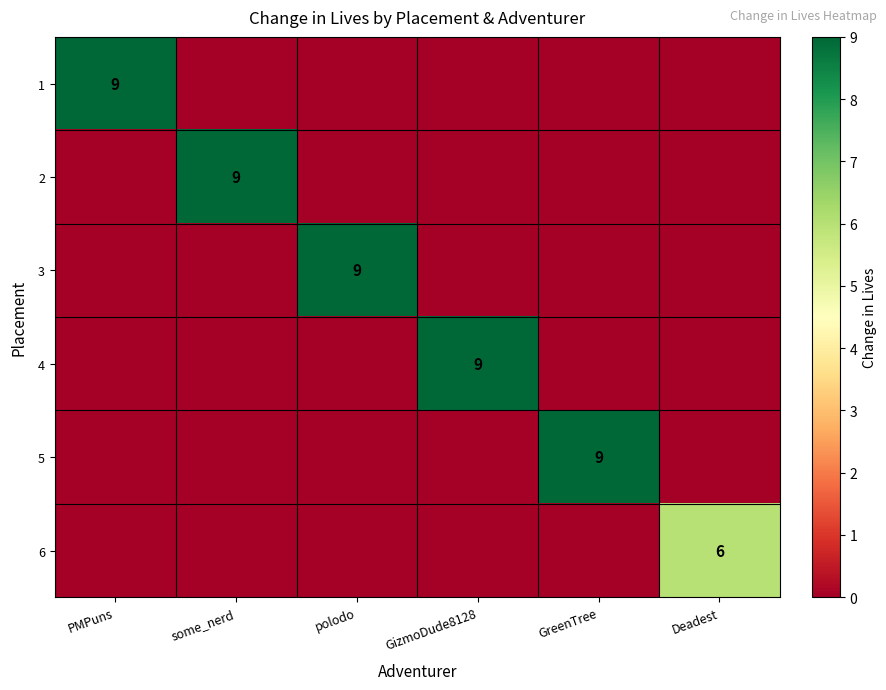

Where is 6 nearest to the value 3?

PMPuns